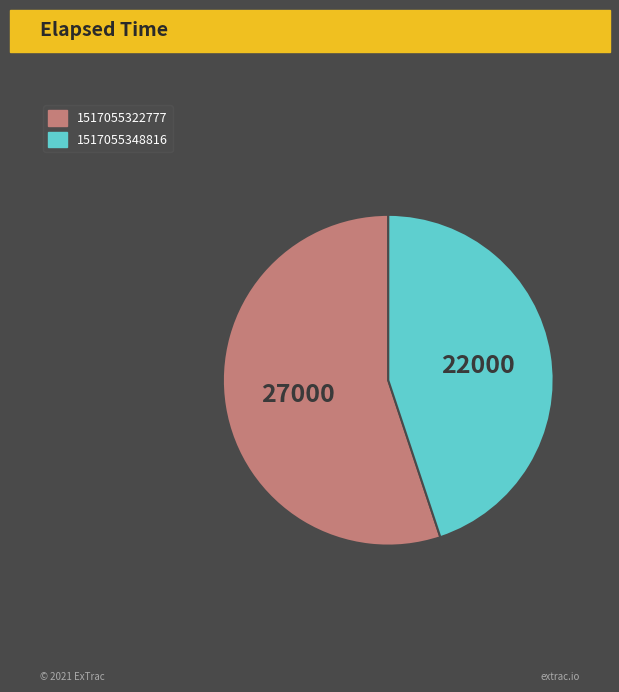

Count the number of slices in the pie.

2